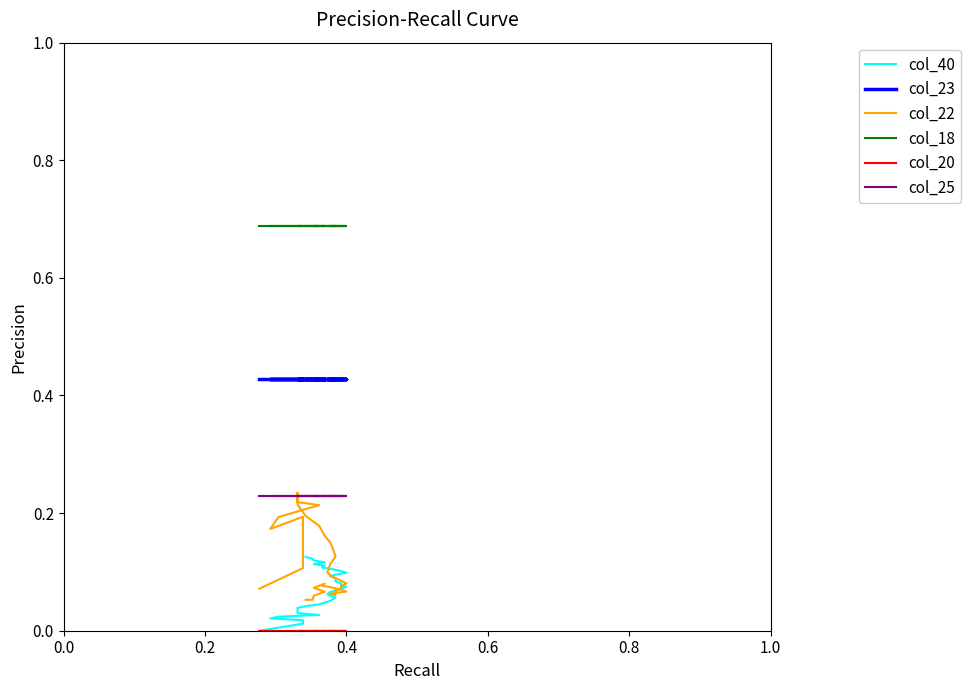

True or false: col_20 has more than 1 interior local peaks.

False